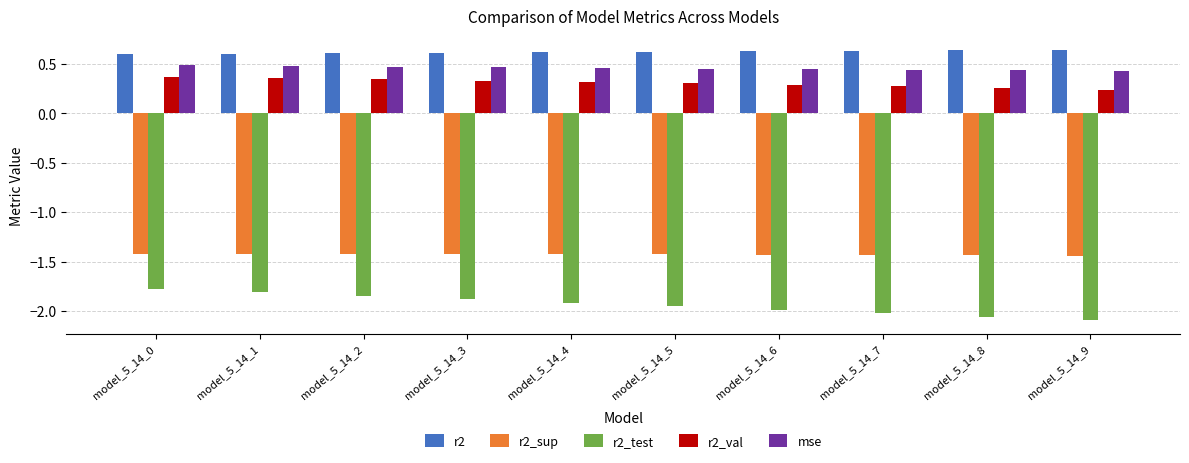

At model_5_14_7, list the series in order from smallest to largest.

r2_test, r2_sup, r2_val, mse, r2